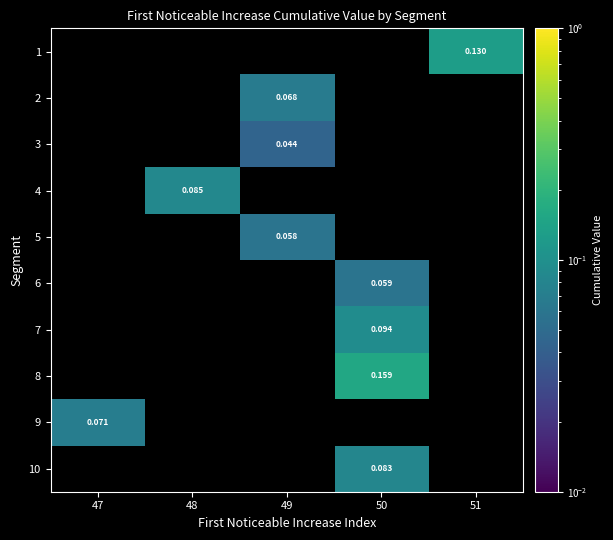

Count the number of data series in this chart.

10